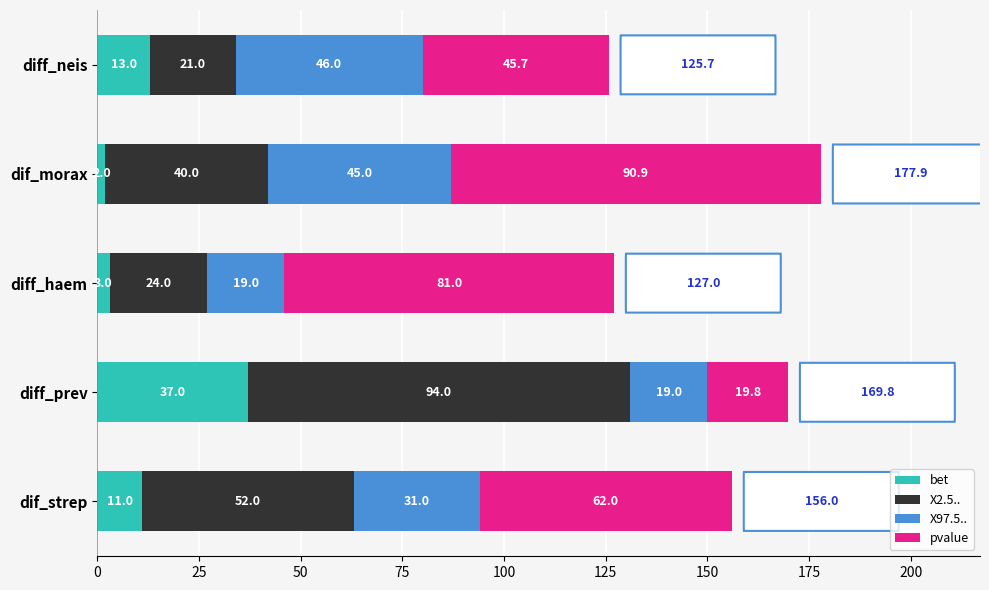

What is the average value of the bet series?

13.2